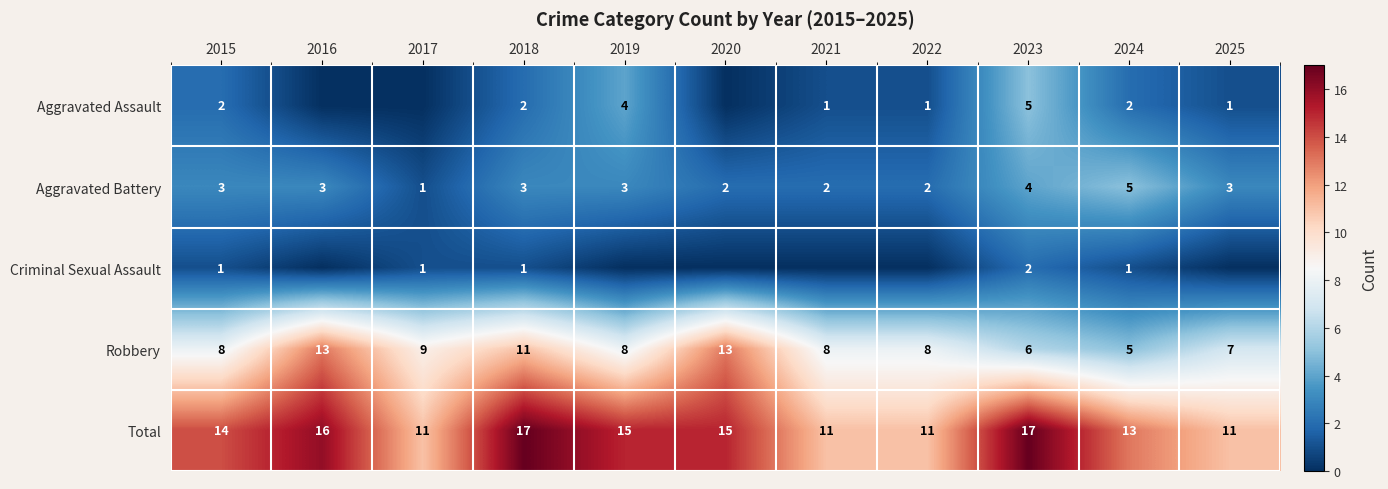

What is the difference between the second highest and second lowest values in the Robbery series?

7